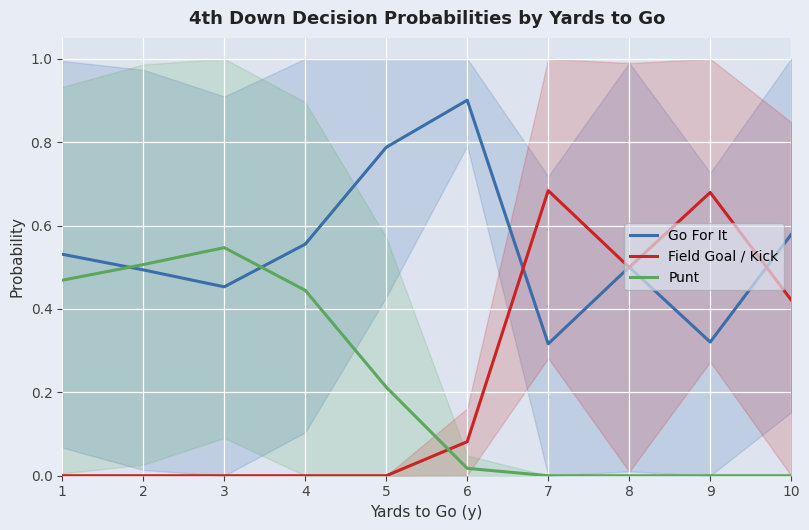

Is the value of Punt at 6 greater than the value of Go For It at 1?

No